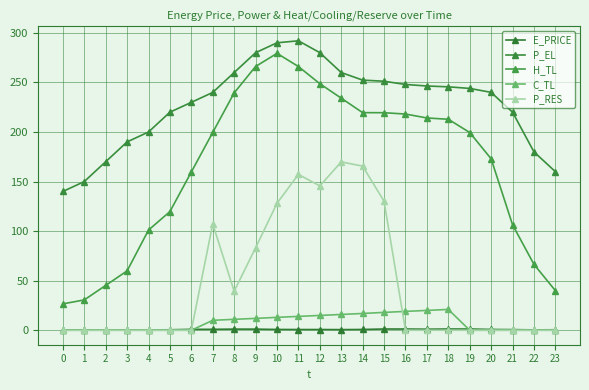

At which category does the chart reach its peak across all series?

11